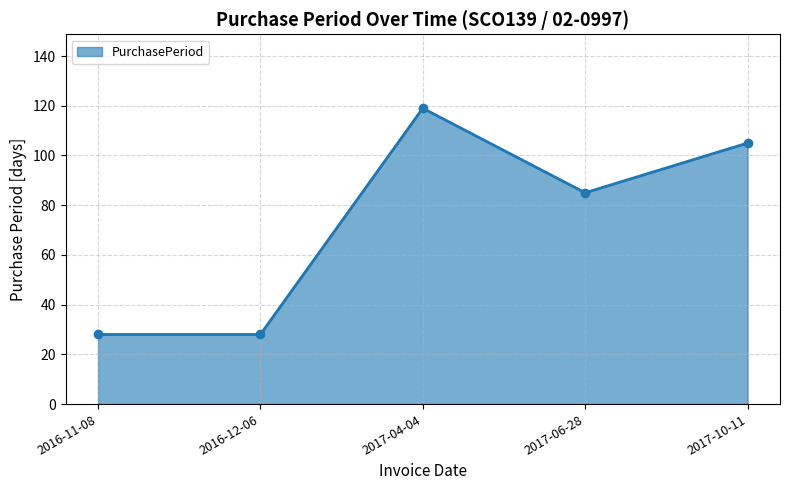

What is the difference between the second highest and minimum values?

77